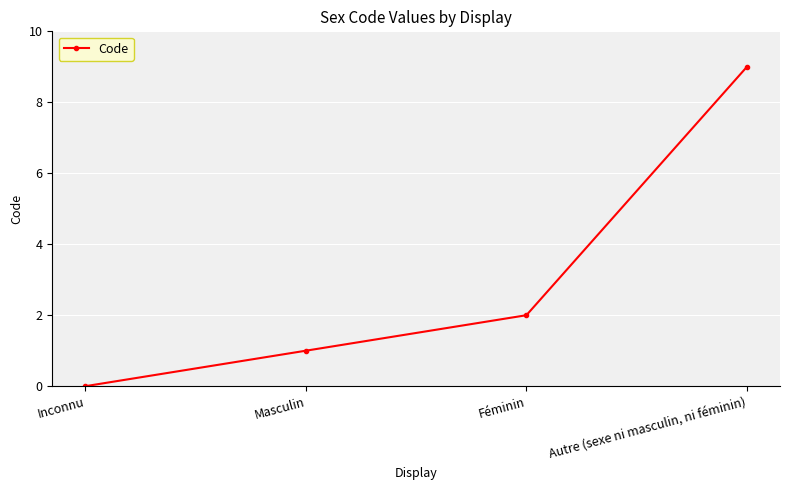

At which label is the value closest to 4?

Féminin